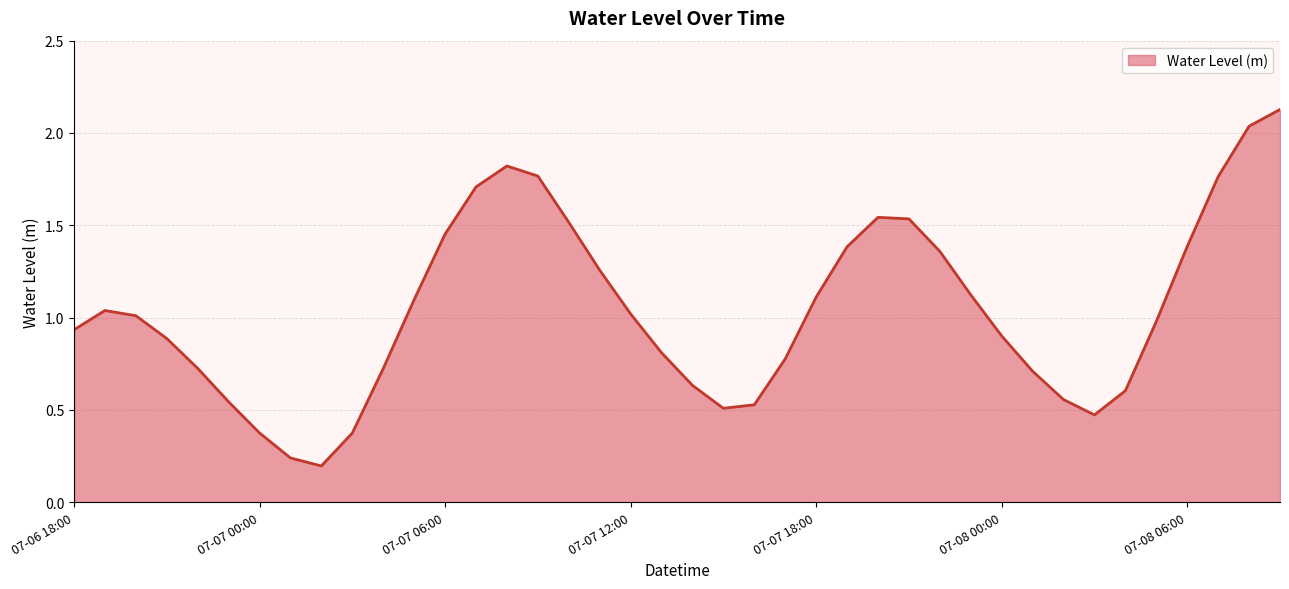

What is the sum of all values?

41.5